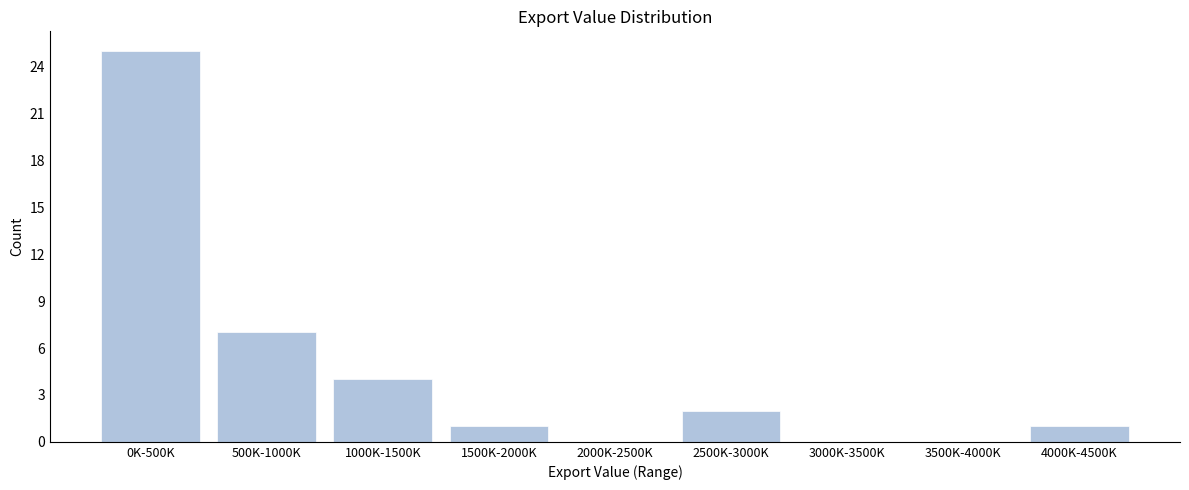

Reading left to right, list all the values displayed in this chart.

0K-500K=25	500K-1000K=7	1000K-1500K=4	1500K-2000K=1	2000K-2500K=0	2500K-3000K=2	3000K-3500K=0	3500K-4000K=0	4000K-4500K=1